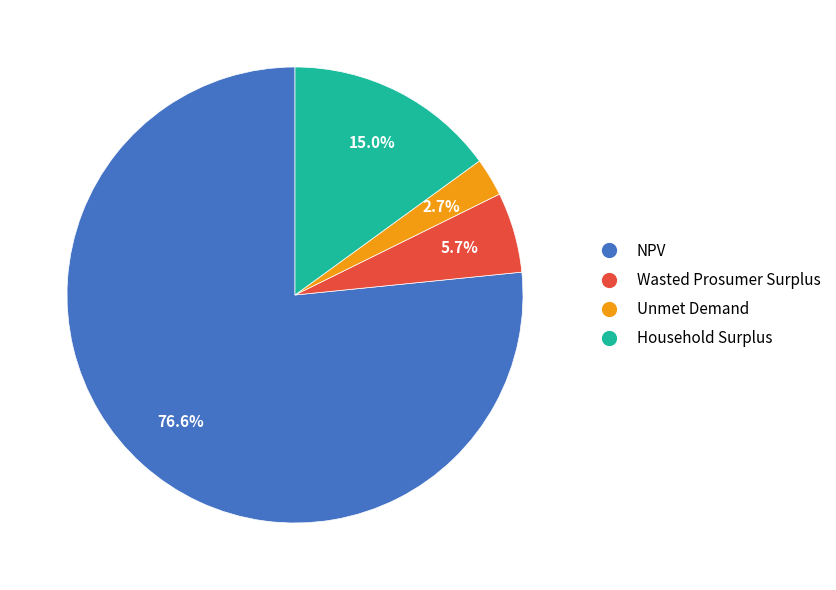

Rank the categories by value from highest to lowest.

NPV, Household Surplus, Wasted Prosumer Surplus, Unmet Demand